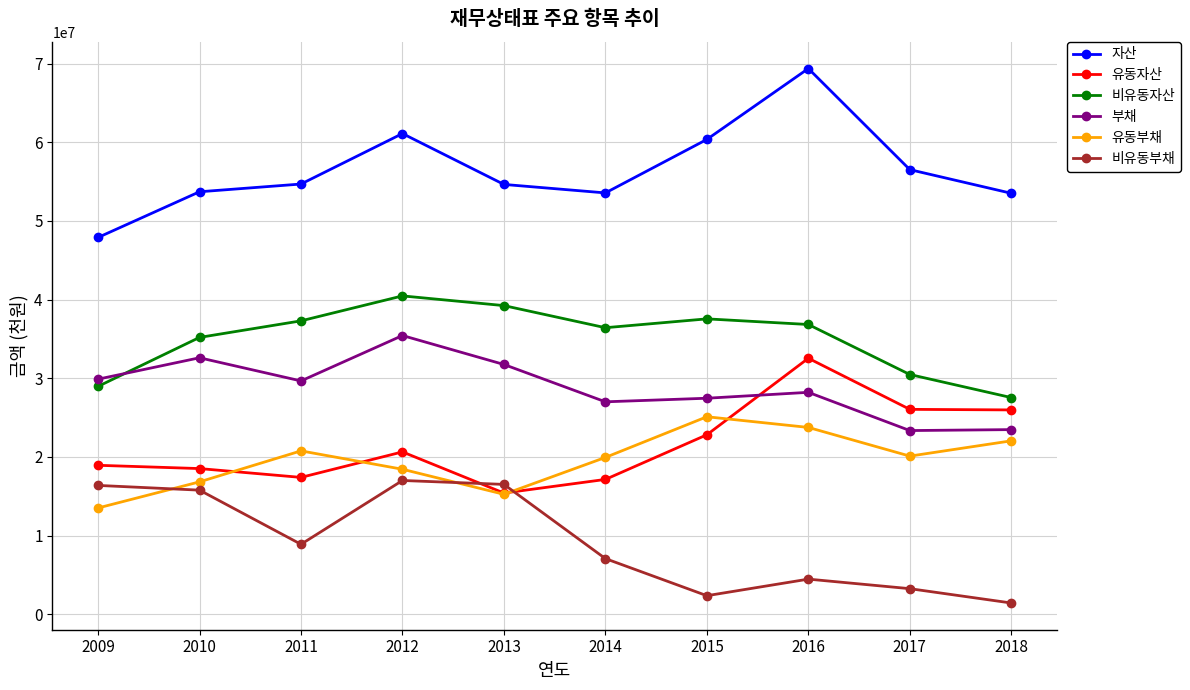

Rank the series by their maximum value, from highest to lowest.

자산, 비유동자산, 부채, 유동자산, 유동부채, 비유동부채